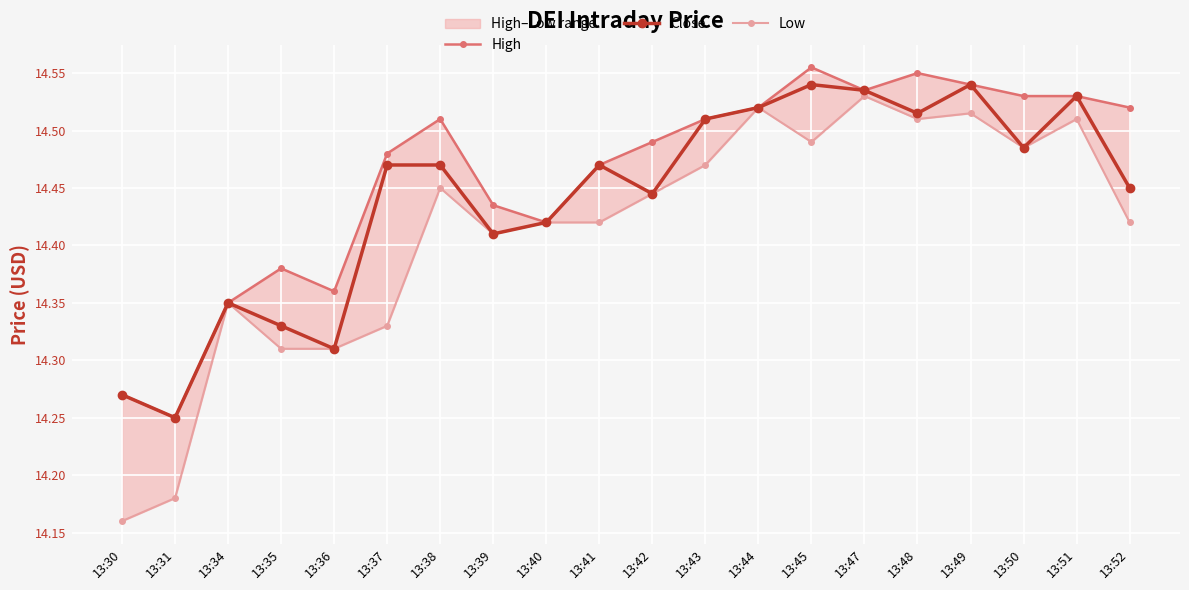

What is the highest value of the High series?

14.6